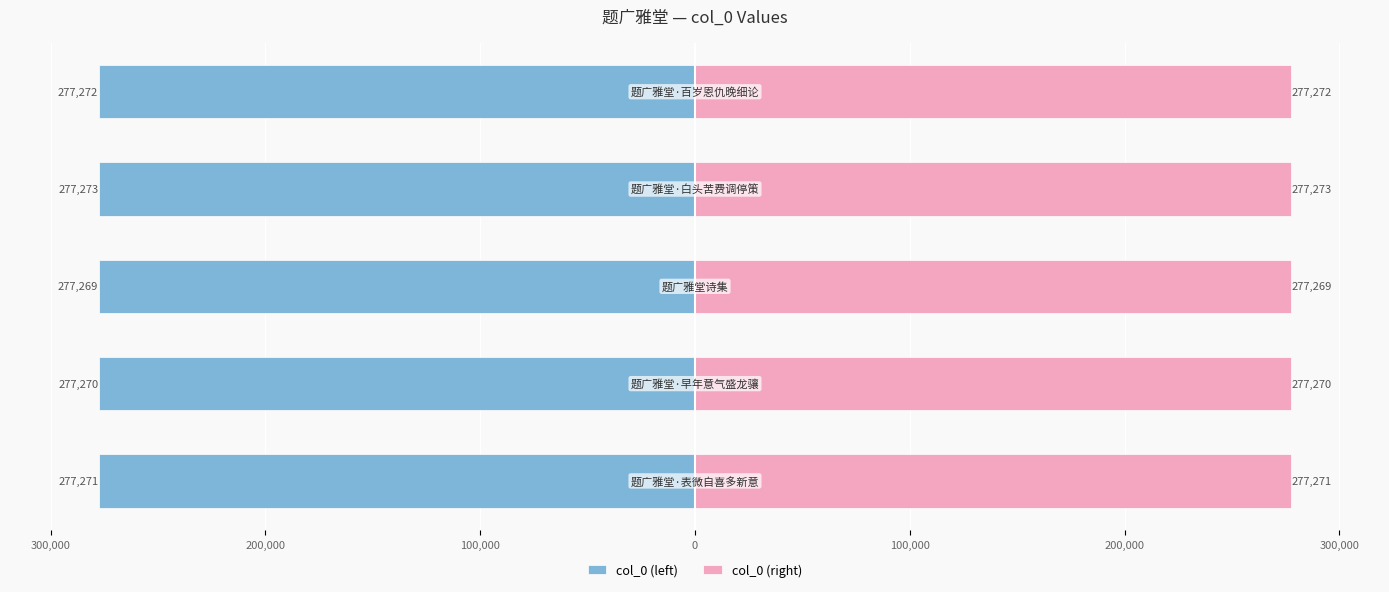

At how many categories does at least one series exceed -5216?

5